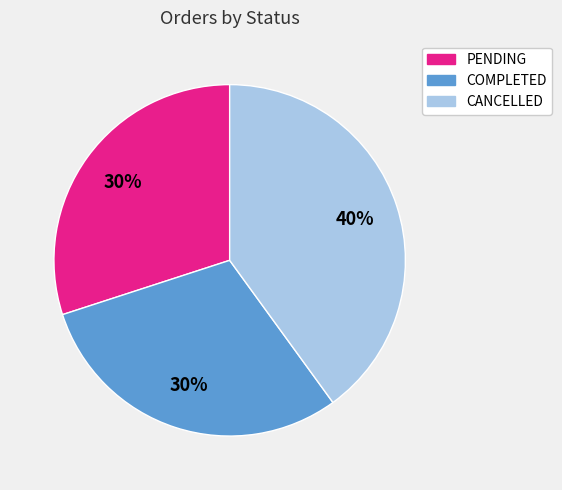

To the nearest percent, what percentage of the pie is CANCELLED?

40%